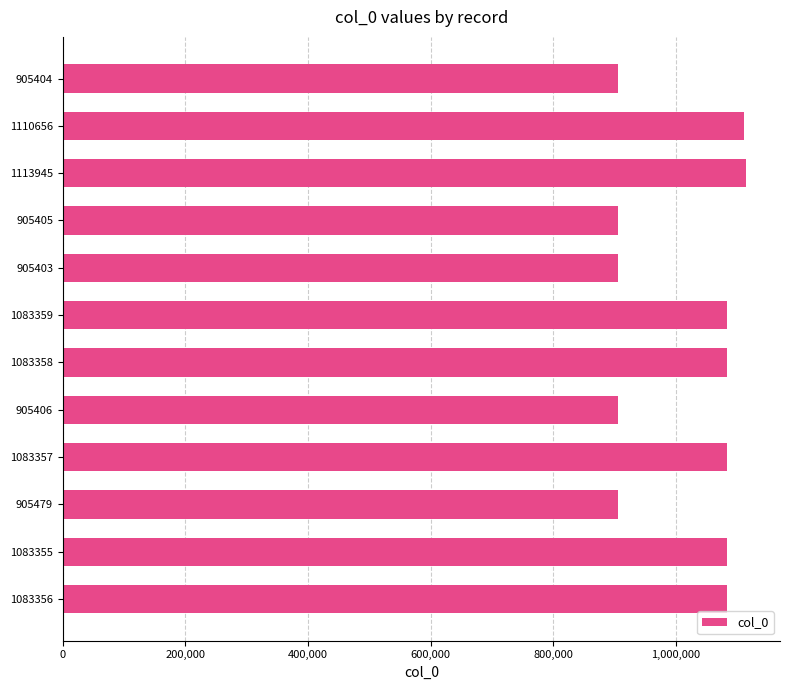

What is the difference between the maximum and minimum values?

208542